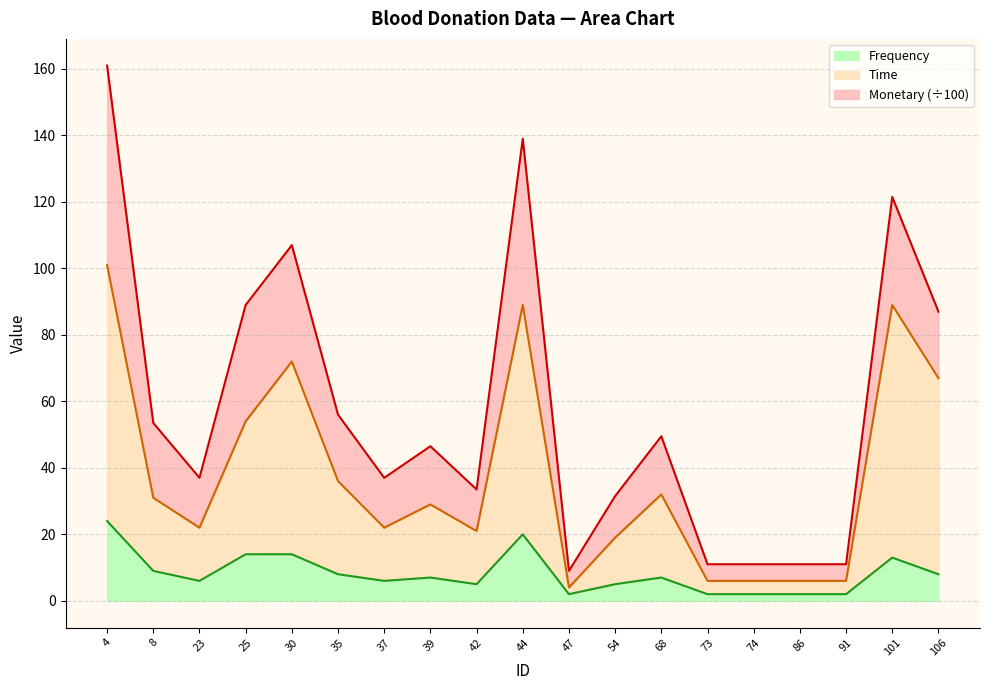

What is the maximum value for Frequency?

24.0